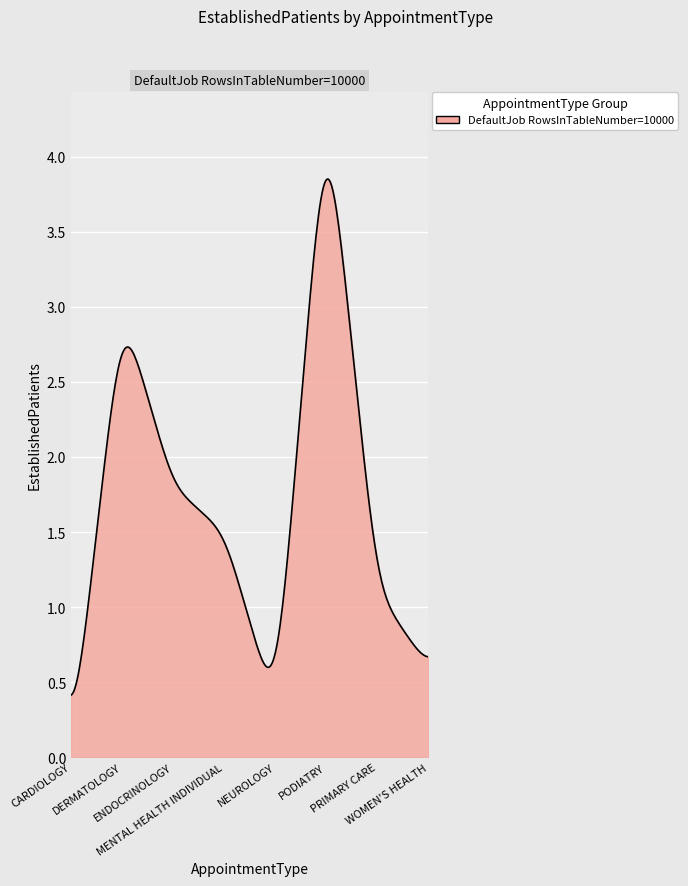

What is the minimum value shown in the chart?

0.4